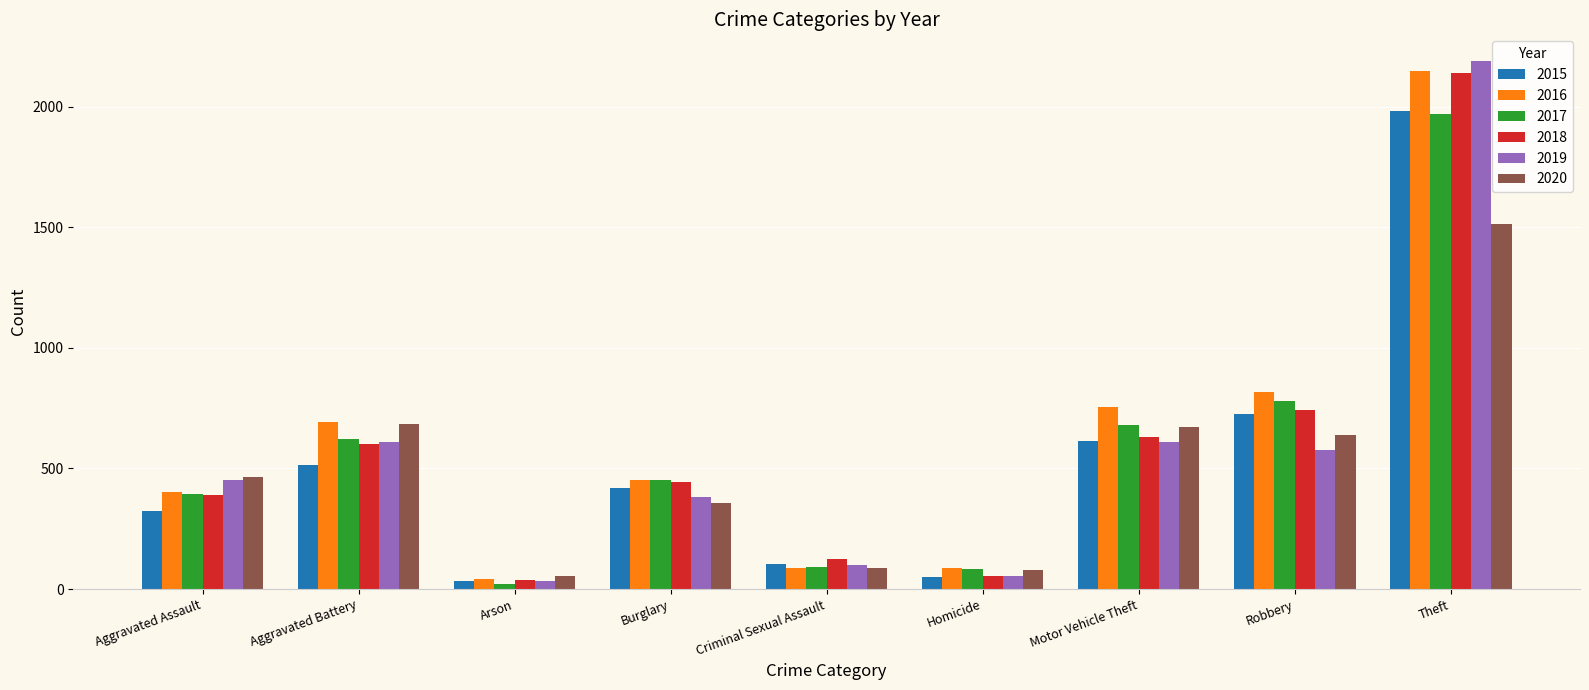

Is it true that 2019 equals 102 at Criminal Sexual Assault?

True